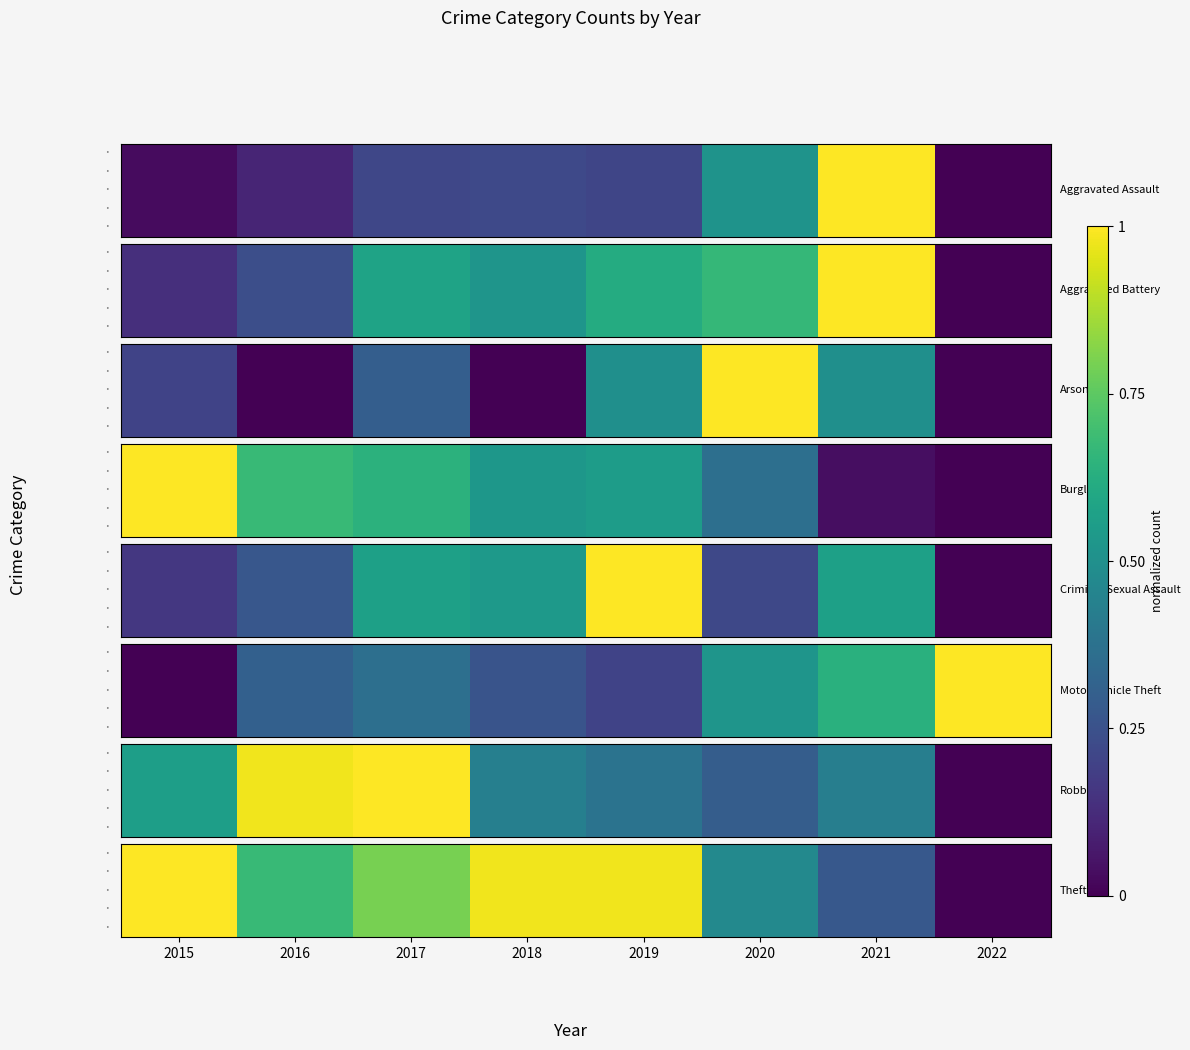

The value at 2017 is 0.8. True or false?

True